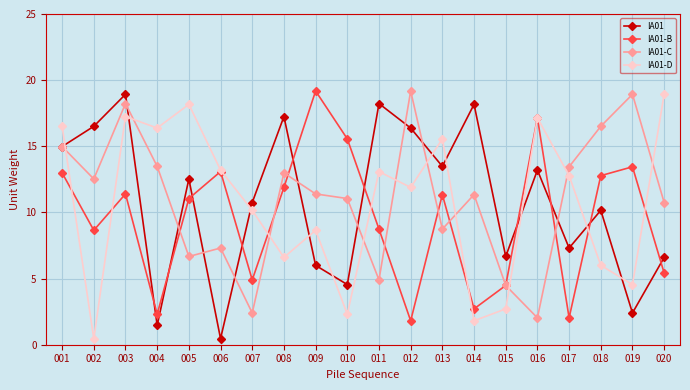

At which category does IA01-D reach its first local valley?

002